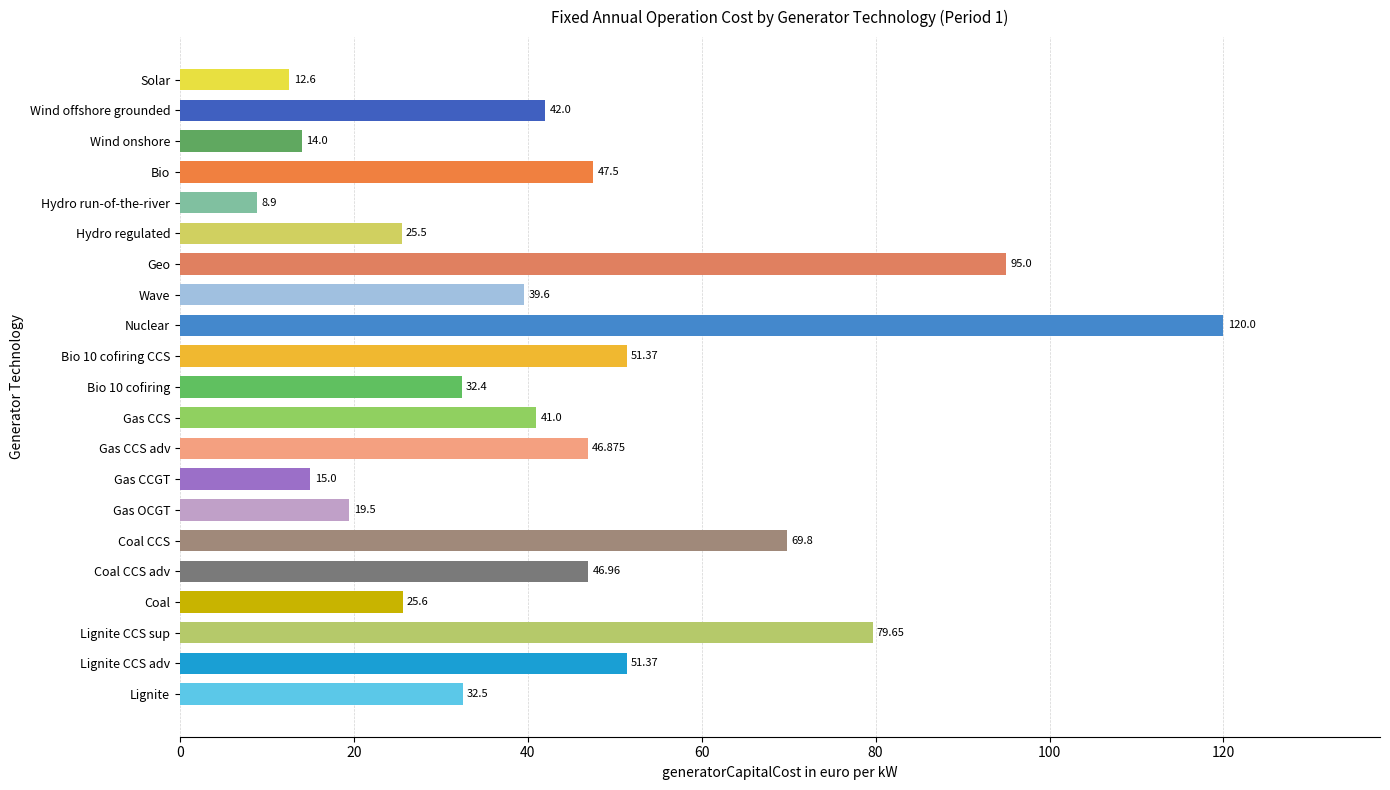

Where is the data nearest to the value 64?

Coal CCS